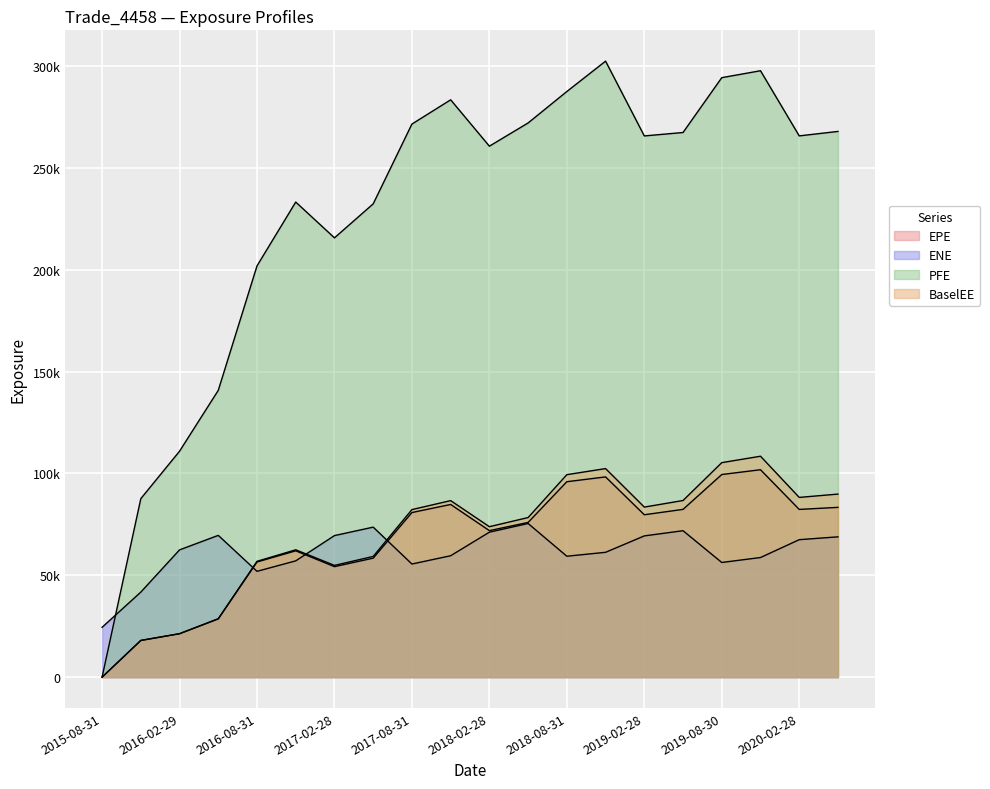

True or false: PFE has a value of 215616.0 at 2017-02-28.

True